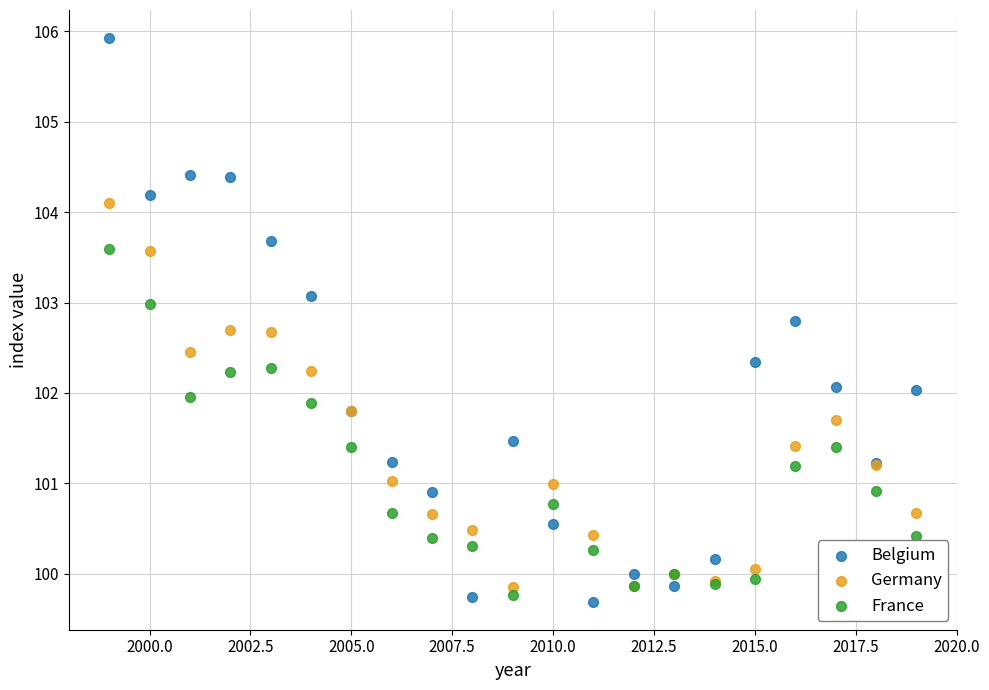

What is the X range (max minus min) for the scatter plot?

20.0